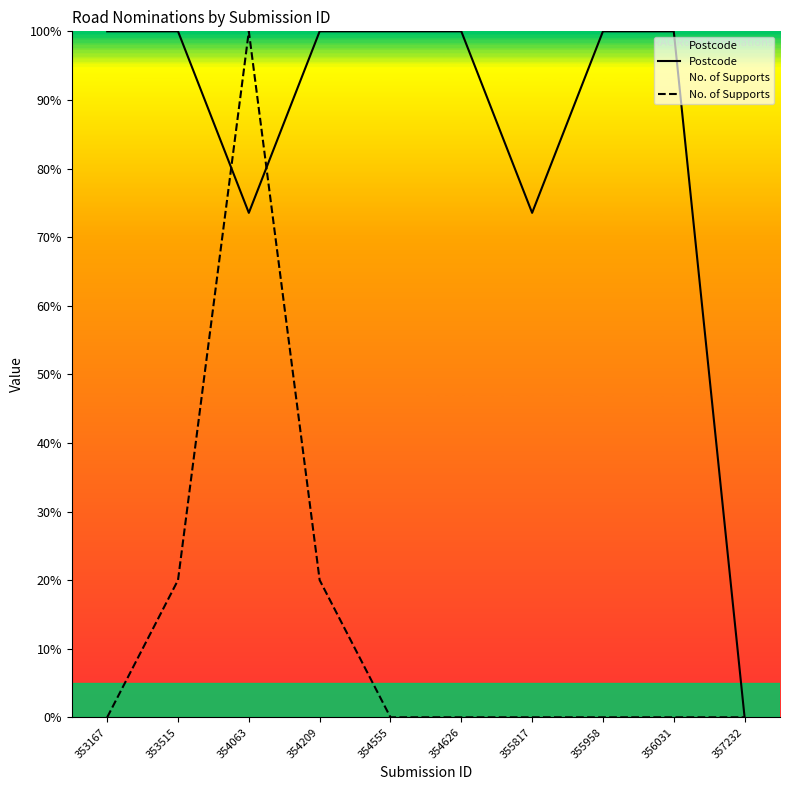

Where is Postcode nearest to the value 50?

354063